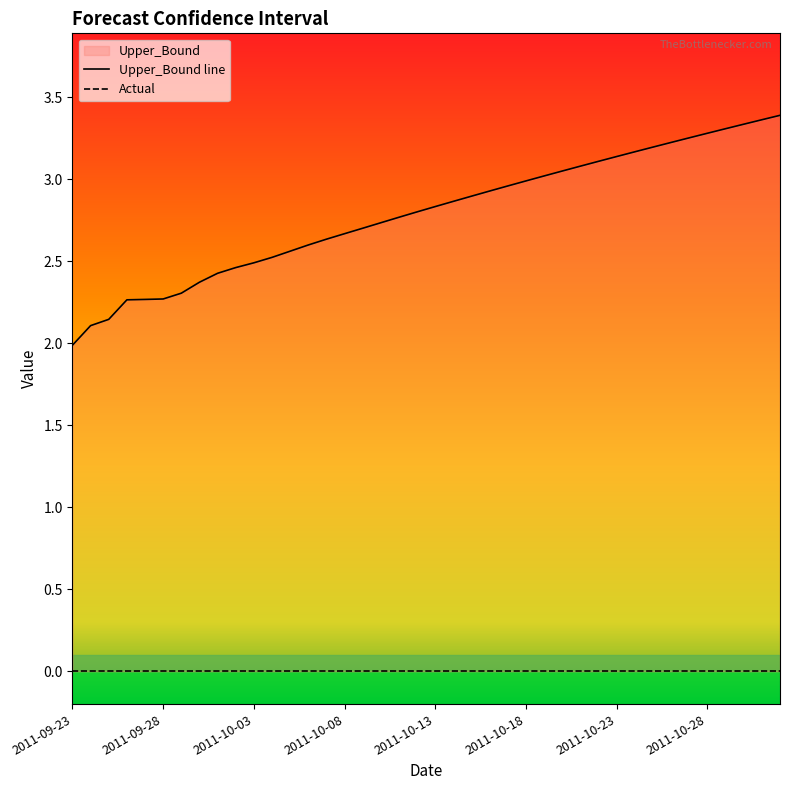

The chart shows a value of 3.6 at 2011-09-27. True or false?

False